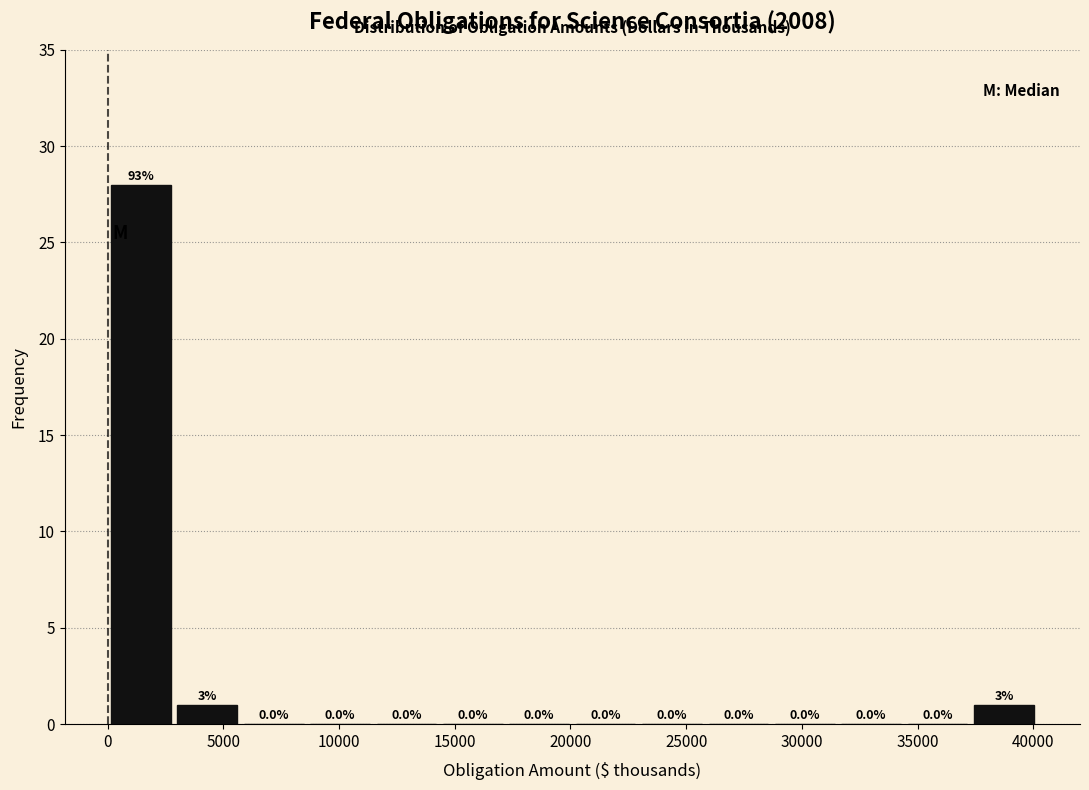

Which range on the x-axis has the tallest bar?

0 to 3000